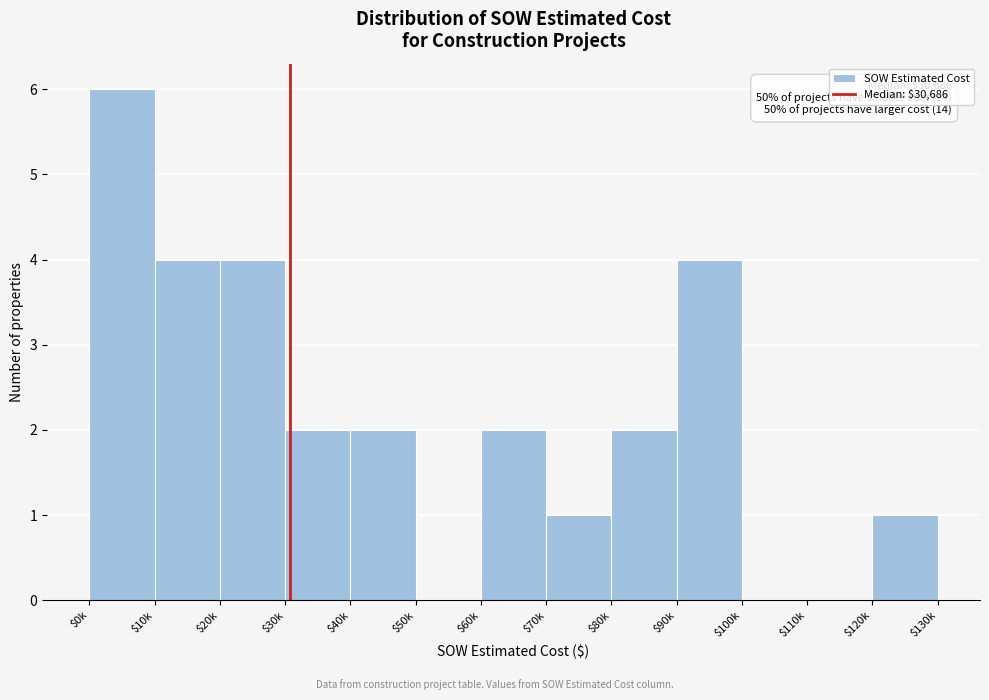

Which category has the highest value across all series?

$0k